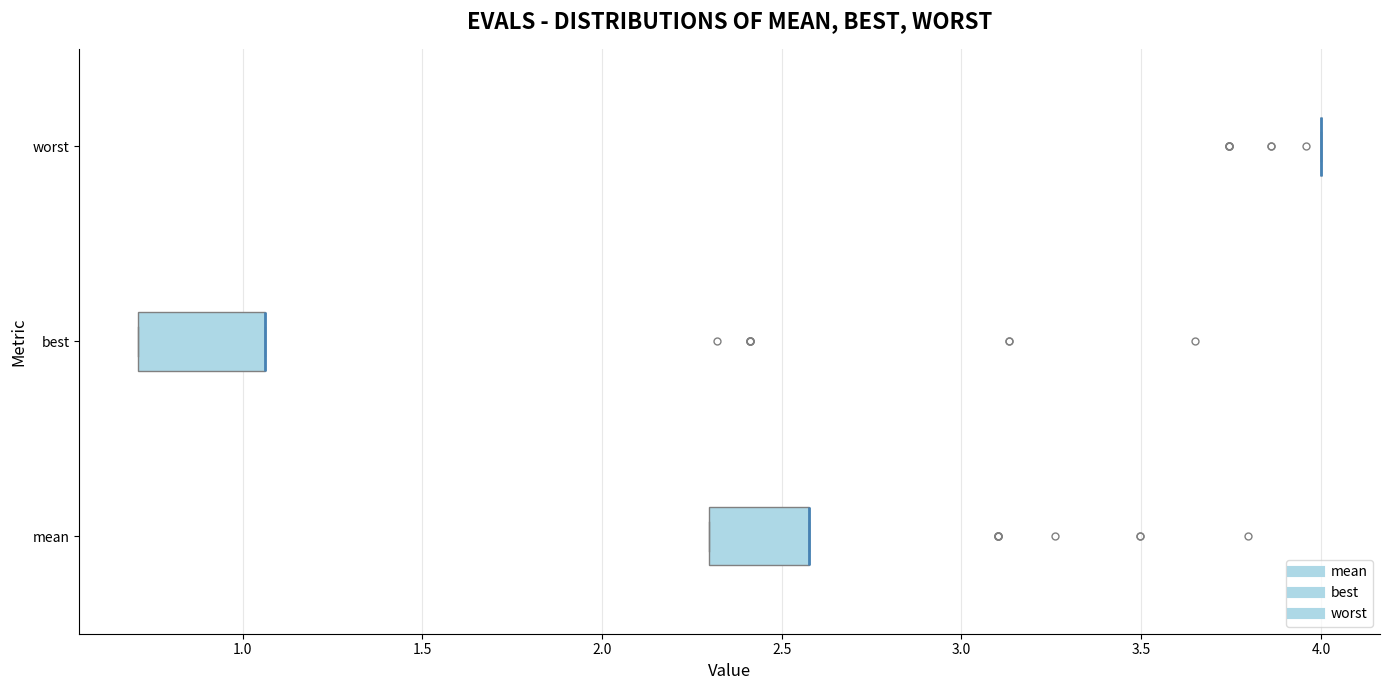

Reading bottom to top, transcribe this box plot: for each box, give where its median line is, the range the box spans, and where its two whiskers end, as read against the x-axis. The values are not printed on the chart, so give them approximately, as read against the axis.

mean: median 2.55 (drawn on the box's right edge), box 2.30 to 2.55, whiskers 2.30 to 2.55
best: median 1.05 (drawn on the box's right edge), box 0.70 to 1.05, whiskers 0.70 to 1.05
worst: box collapsed to a line at 4.00, whiskers 4.00 to 4.00